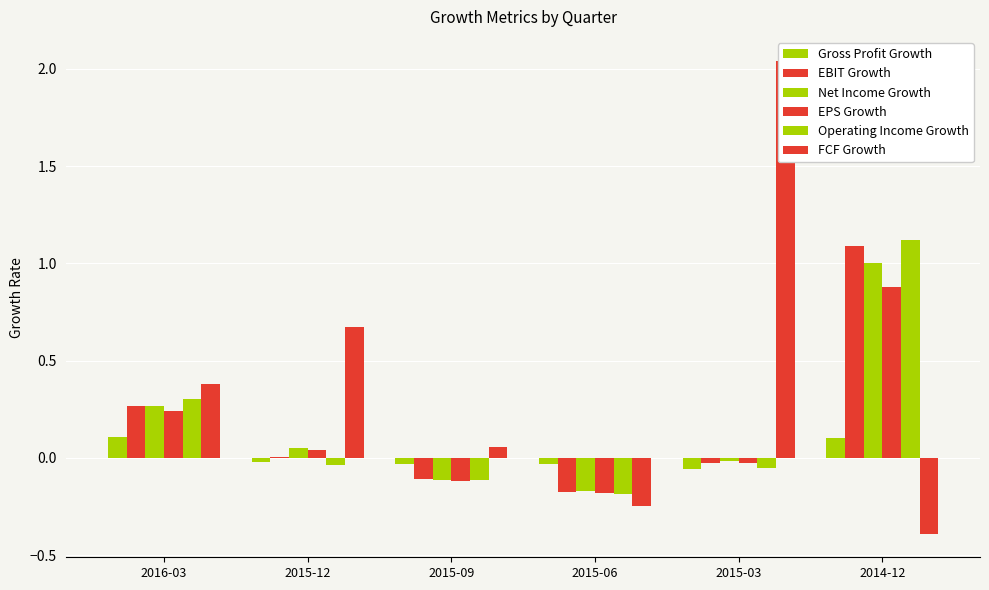

Reading left to right, extract all data points from this chart.

Gross Profit Growth: 0.1	-0.0	-0.0	-0.0	-0.1	0.1
EBIT Growth: 0.3	0.0	-0.1	-0.2	-0.0	1.1
Net Income Growth: 0.3	0.0	-0.1	-0.2	-0.0	1.0
EPS Growth: 0.2	0.0	-0.1	-0.2	-0.0	0.9
Operating Income Growth: 0.3	-0.0	-0.1	-0.2	-0.1	1.1
FCF Growth: 0.4	0.7	0.1	-0.2	2.0	-0.4